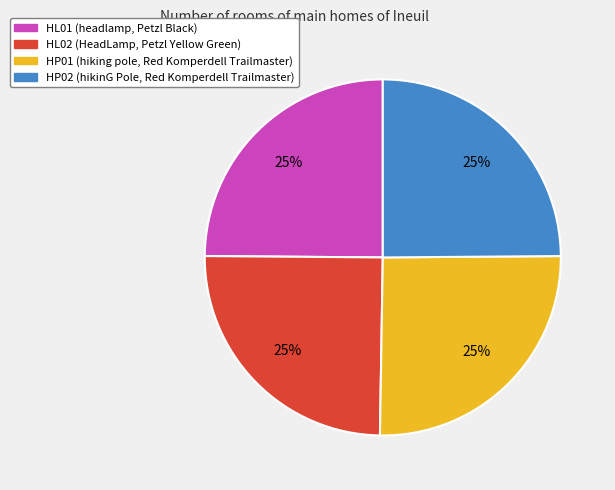

True or false: HL01 accounts for 25% of the total.

True